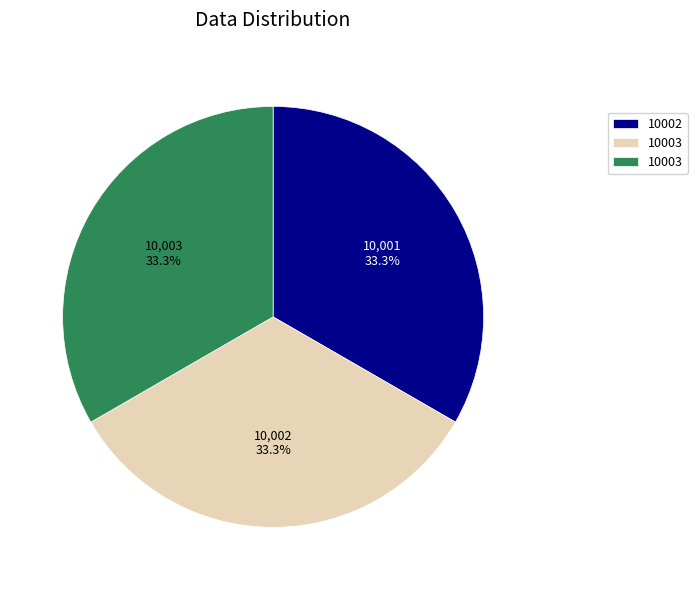

Is there any slice that represents more than half of the pie?

No